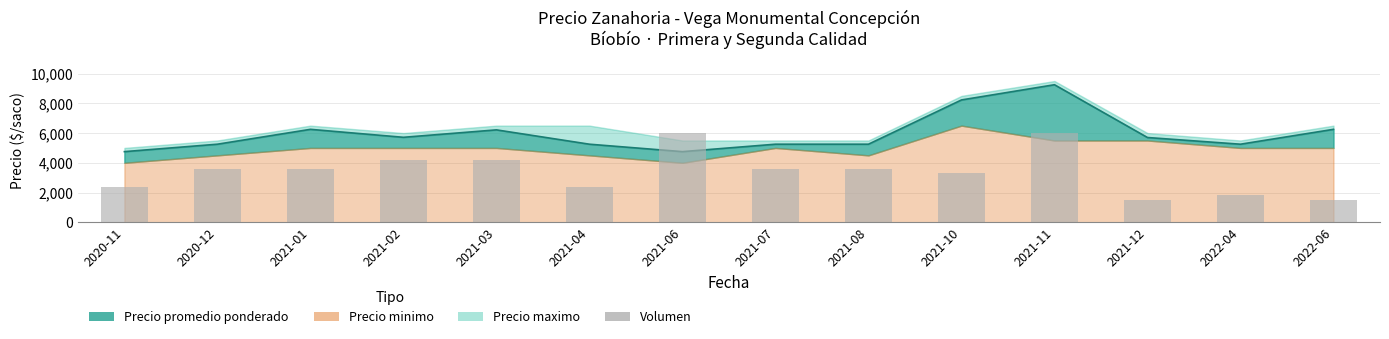

Where does the data first go above 3600?

2021-02